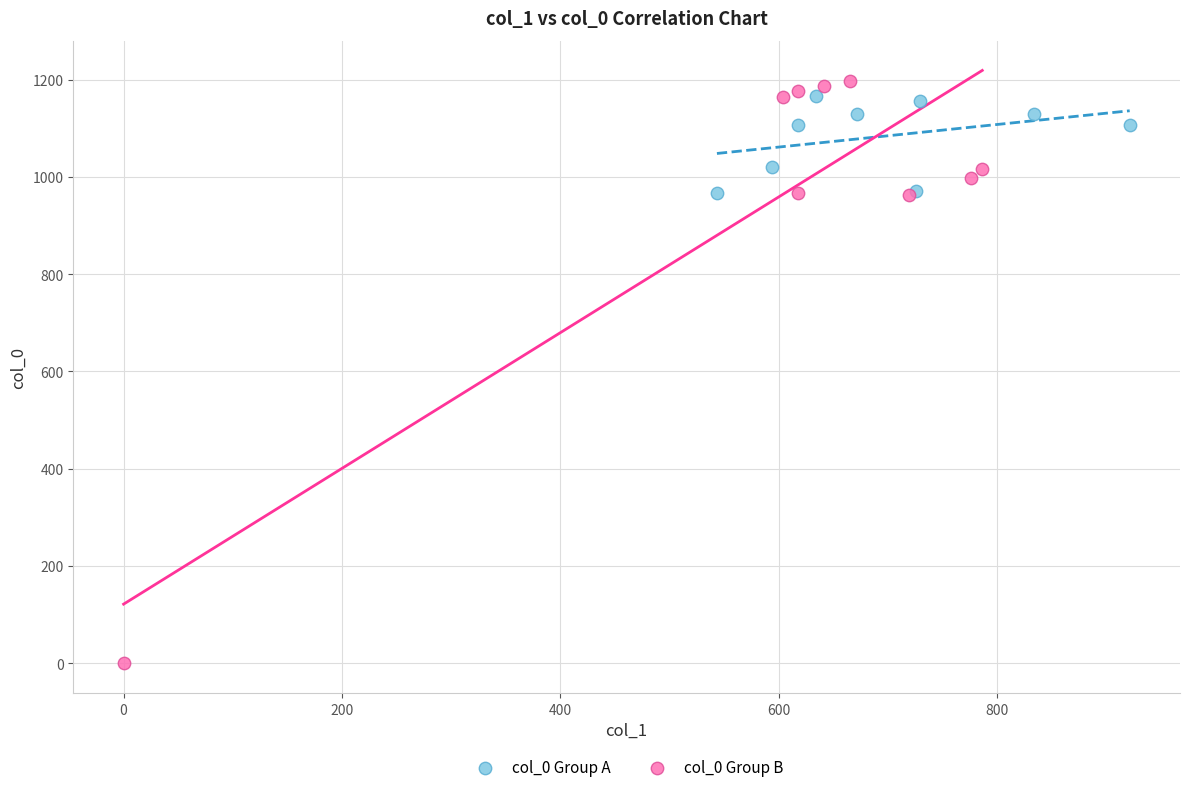

Which series contains the highest Y value?

col_0 Group B